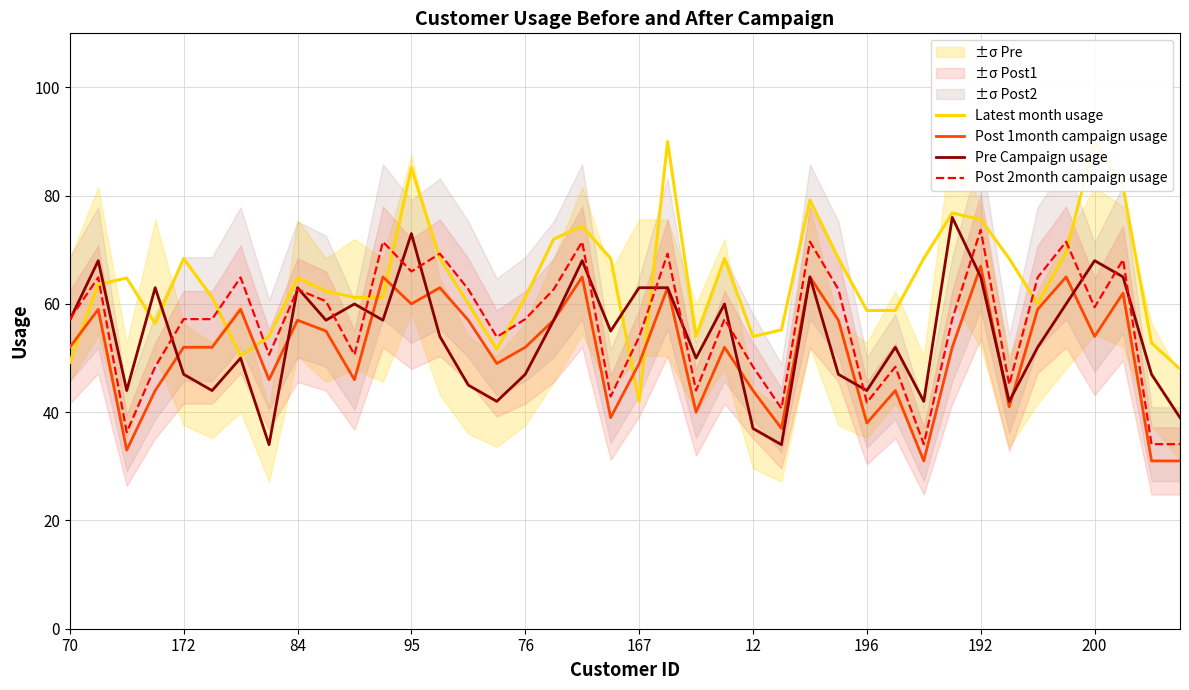

Does the chart have visible grid lines?

Yes